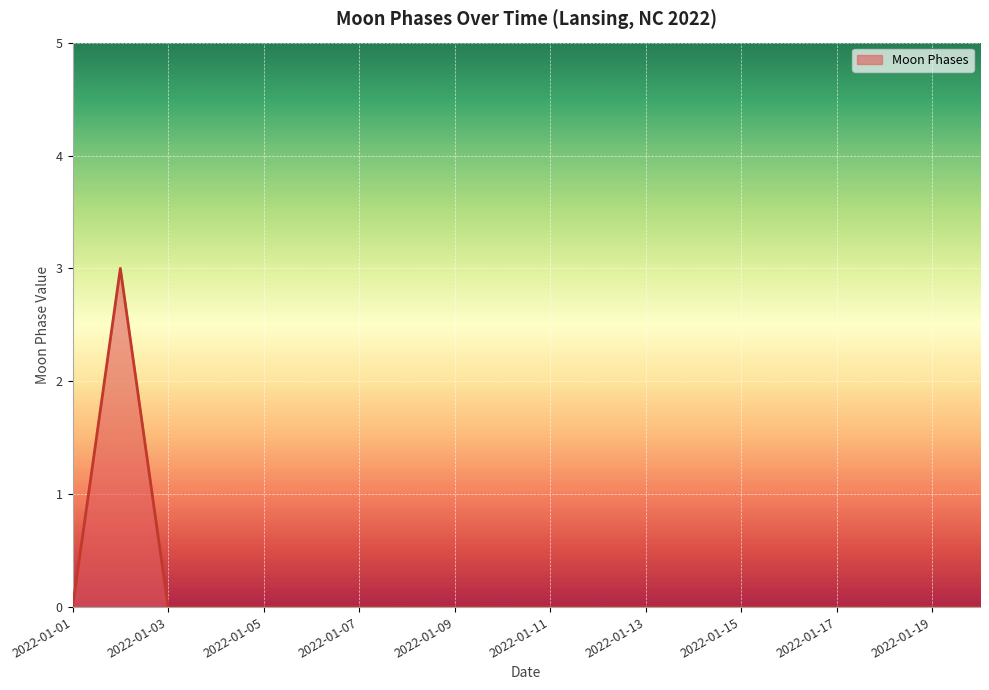

What is the greatest value displayed?

3